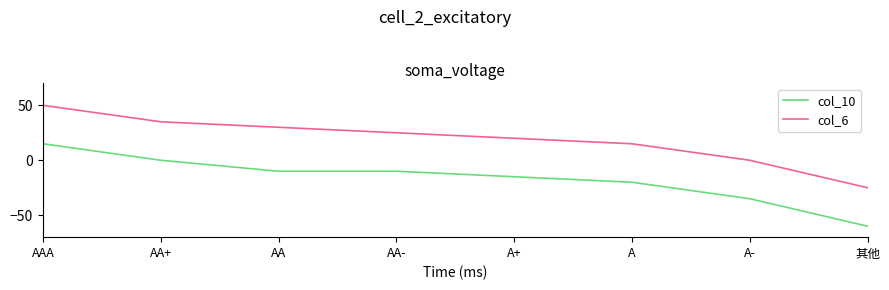

True or false: col_6 and col_10 cross at least once.

False